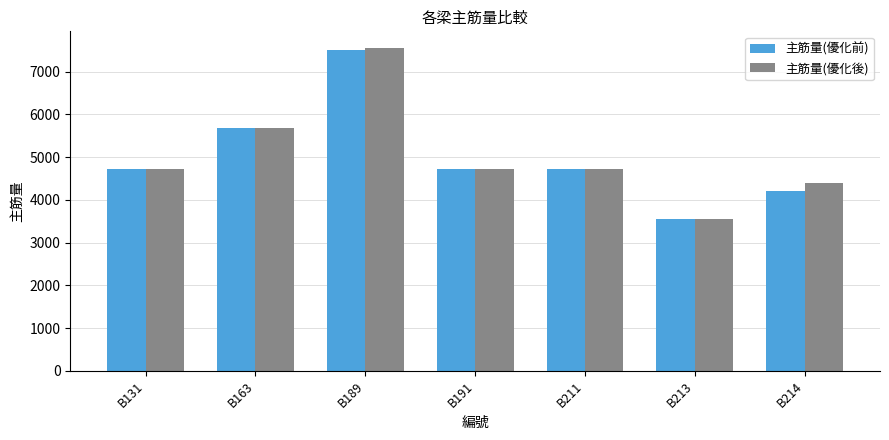

How many bars are there in total?

14